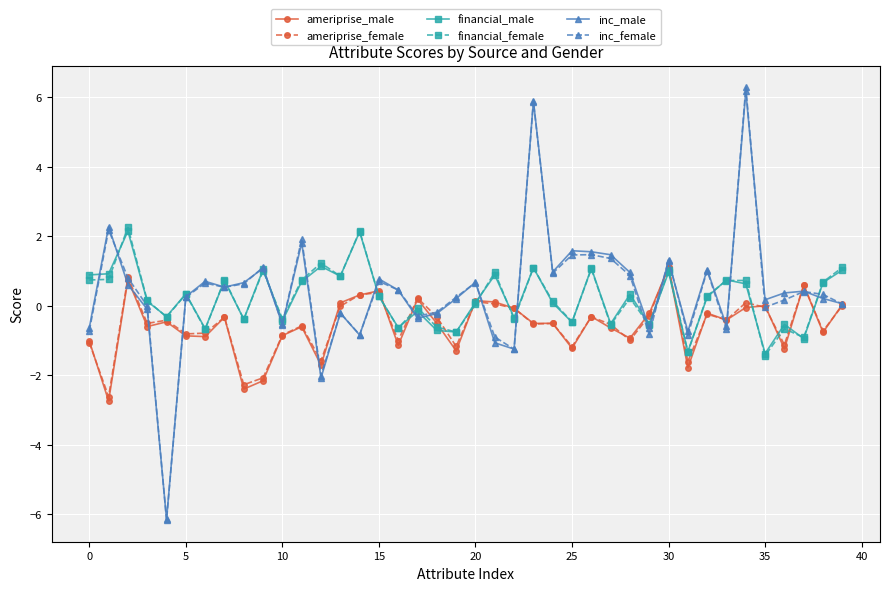

What is the value of the financial_male point at the 10th from the left?

1.0